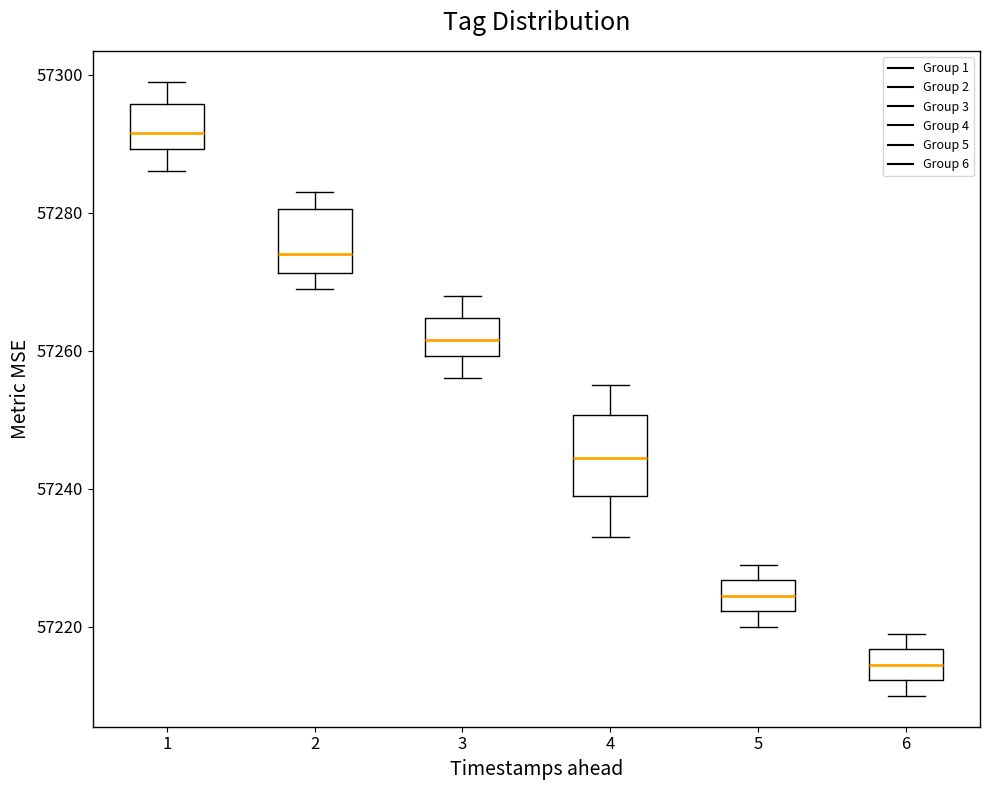

Which box's median line is the lowest?

6